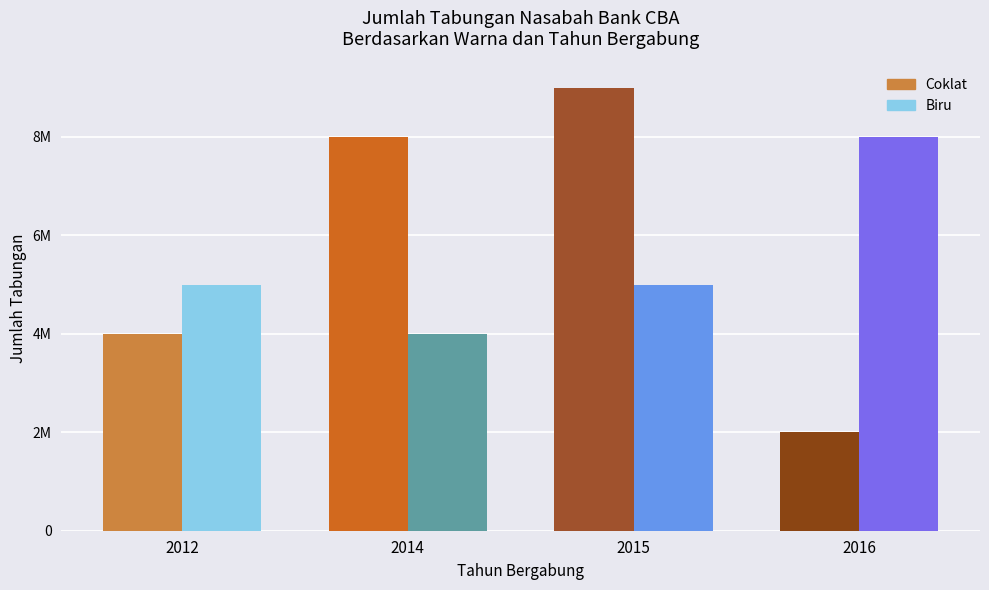

What are all the series names shown in the legend?

Coklat, Biru